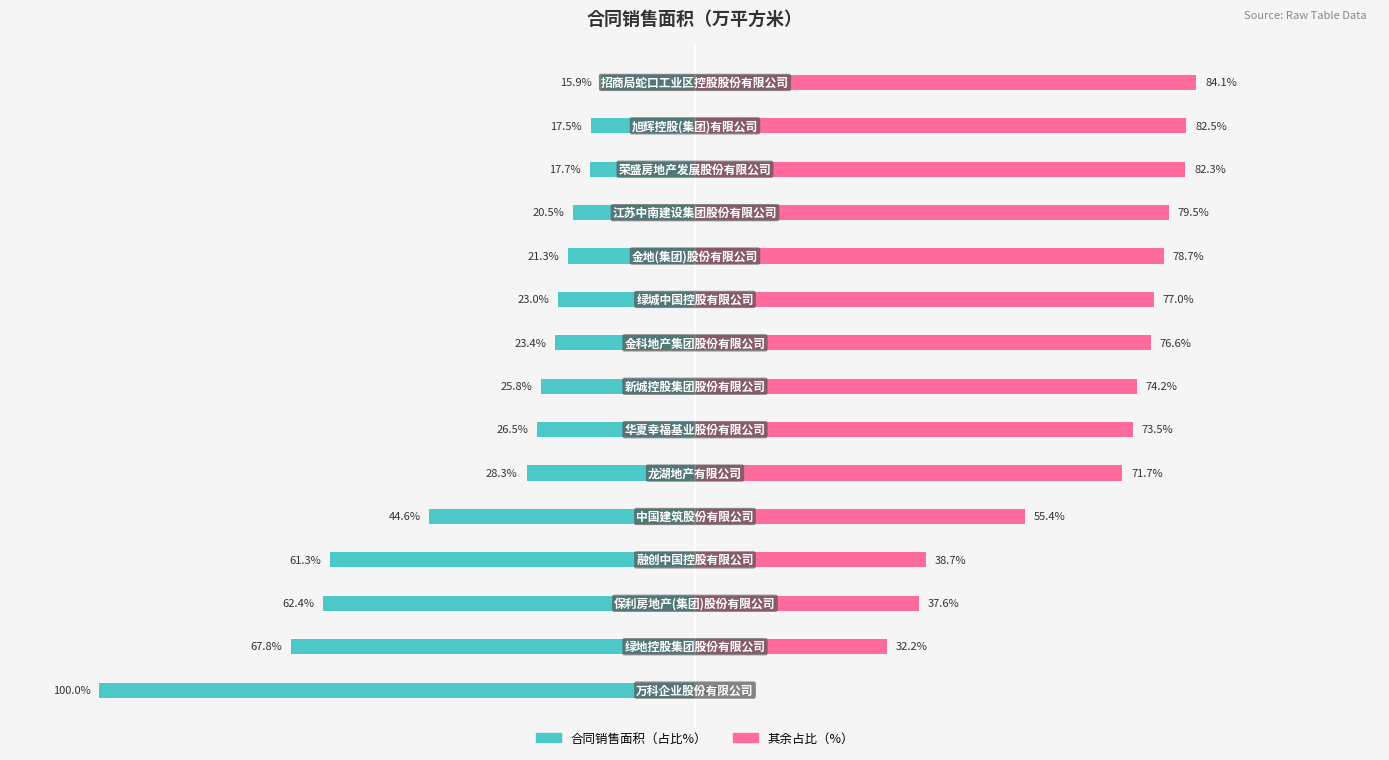

Reading left to right, extract all data points from this chart.

合同销售面积（占比%）: 0=-100.0	1=-67.8	2=-62.4	3=-61.3	4=-44.6	5=-28.3	6=-26.5	7=-25.8	8=-23.4	9=-23.0	10=-21.3	11=-20.5	12=-17.7	13=-17.5	14=-15.9
其余占比（%）: 0=0.0	1=32.2	2=37.6	3=38.7	4=55.4	5=71.7	6=73.5	7=74.2	8=76.6	9=77.0	10=78.7	11=79.5	12=82.3	13=82.5	14=84.1